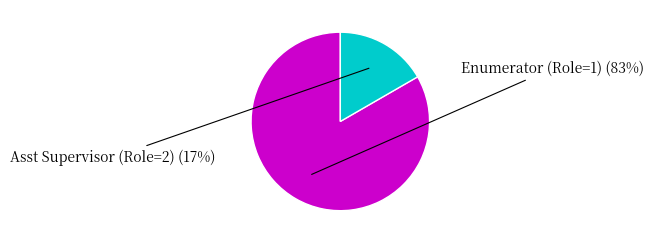

To the nearest percent, what is the average slice percentage?

50%